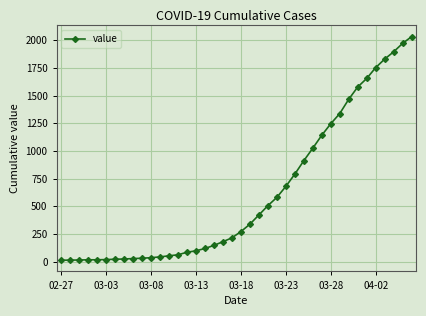

What is the difference between the second highest and minimum values?

1958